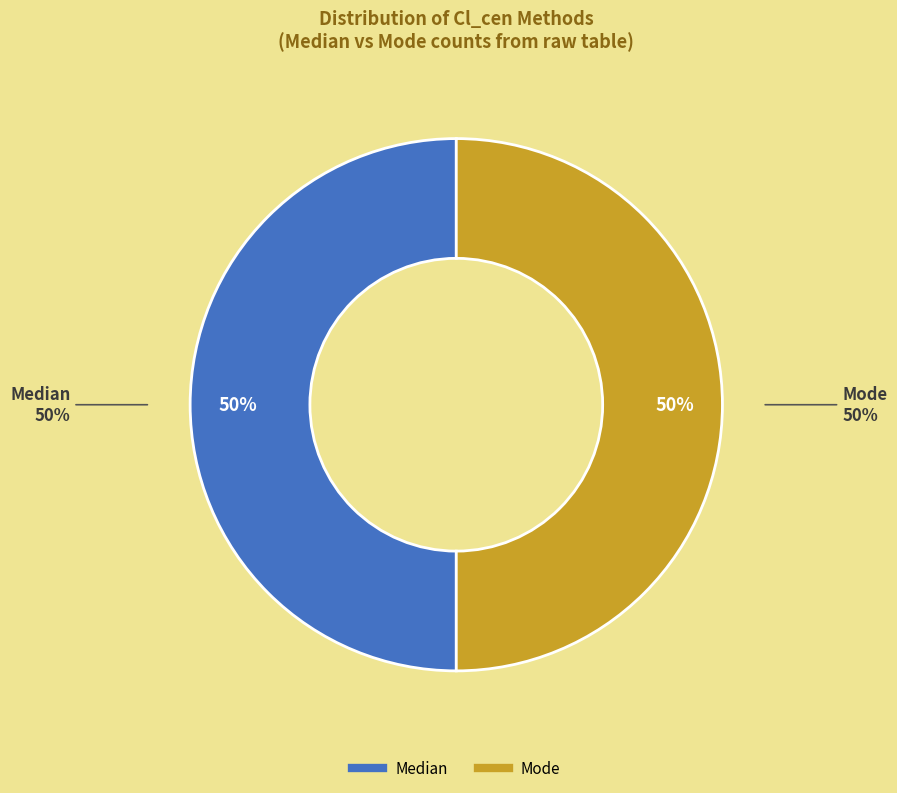

Is there any slice that represents more than half of the pie?

No